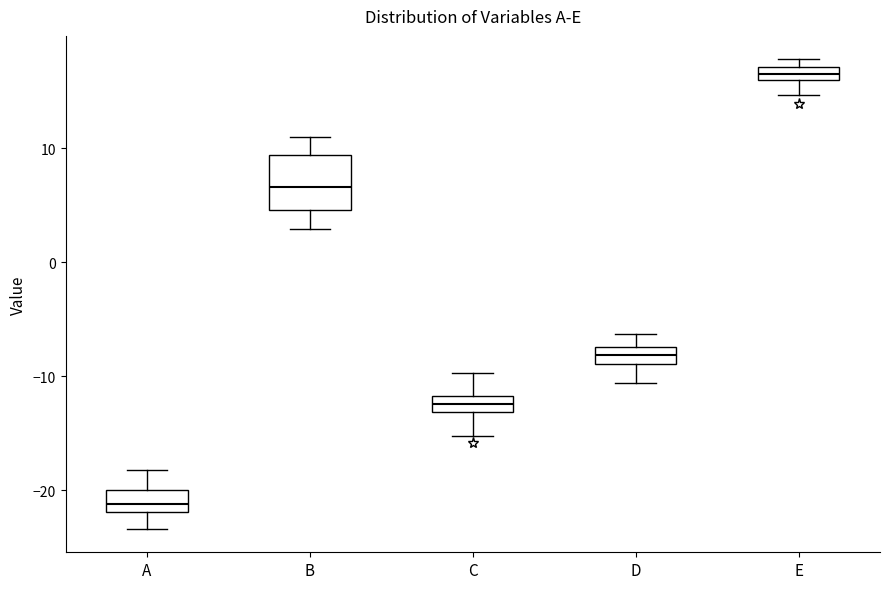

Which box has the lowest median line?

A